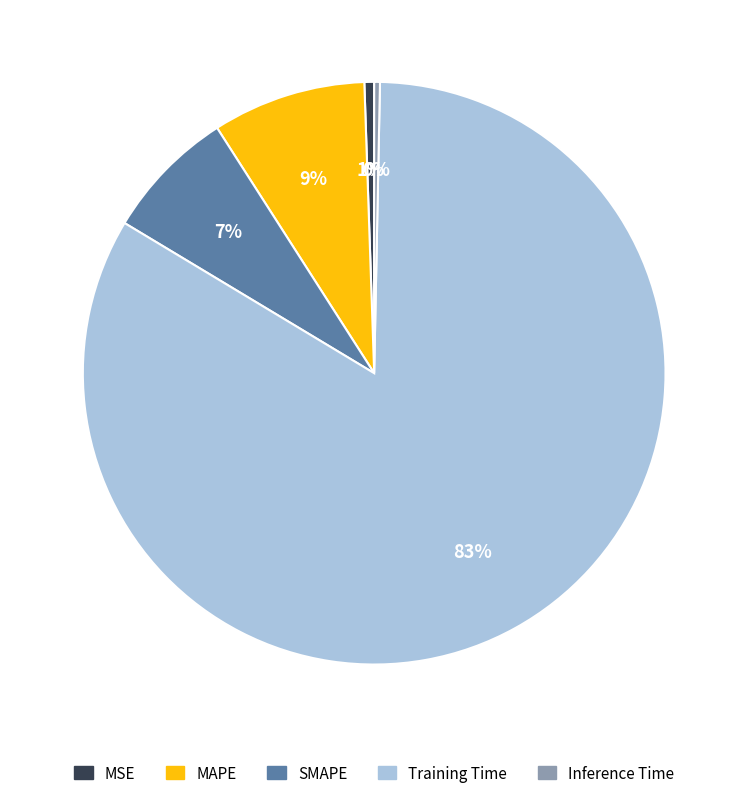

Is there any slice that represents more than half of the pie?

Yes